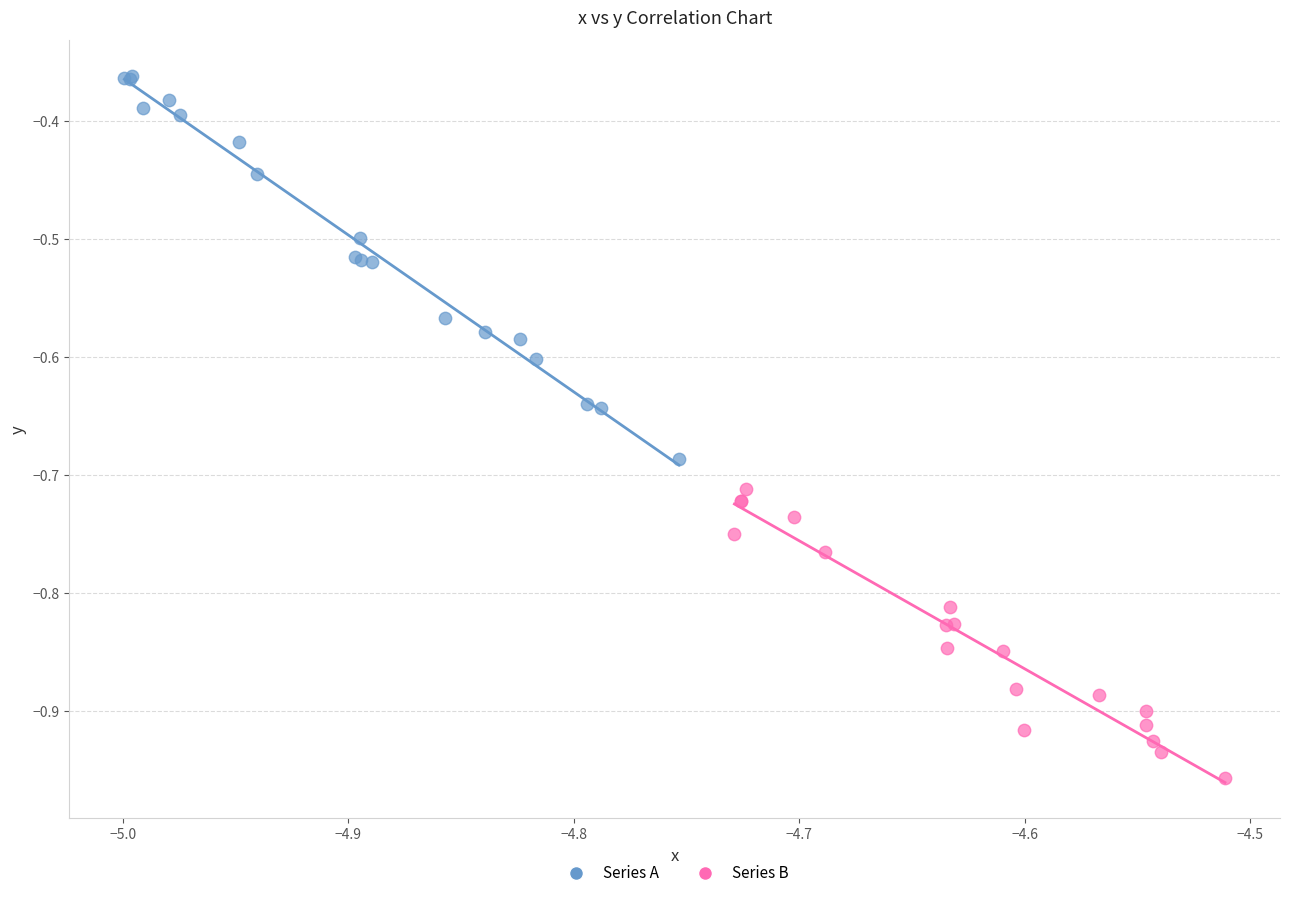

Which series contains the lowest Y value?

Series B